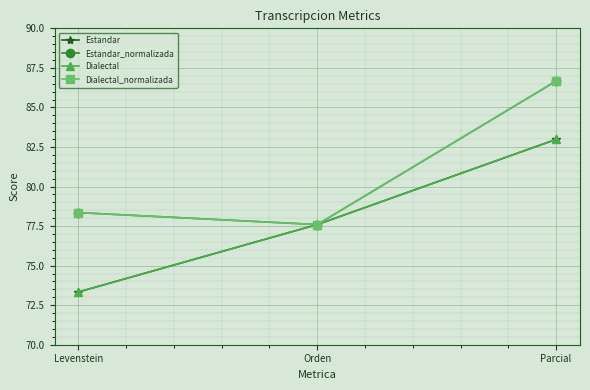

At Levenstein, list the series in order from smallest to largest.

Estandar, Dialectal, Estandar_normalizada, Dialectal_normalizada